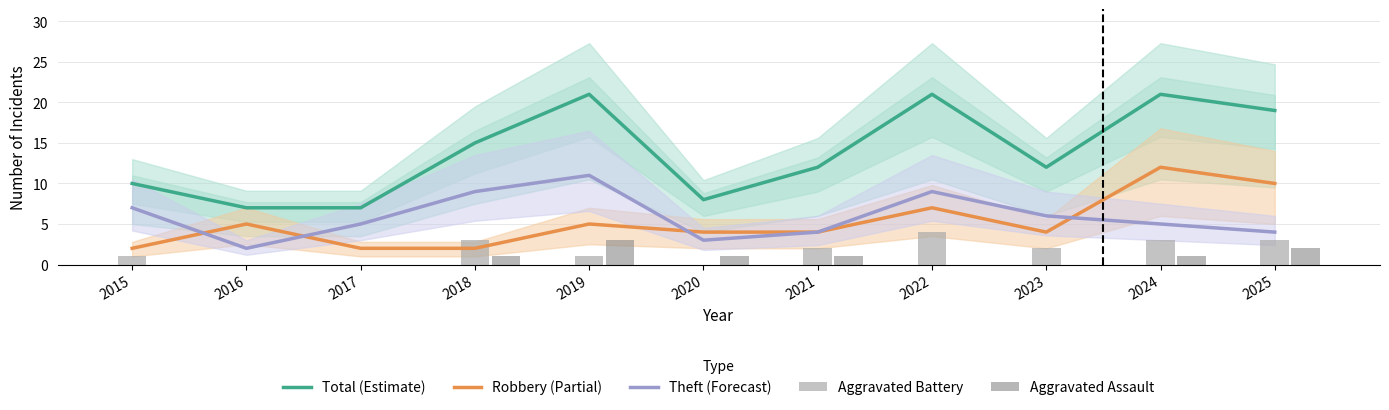

True or false: Theft (Forecast) has a value of 0 at 2016.

False